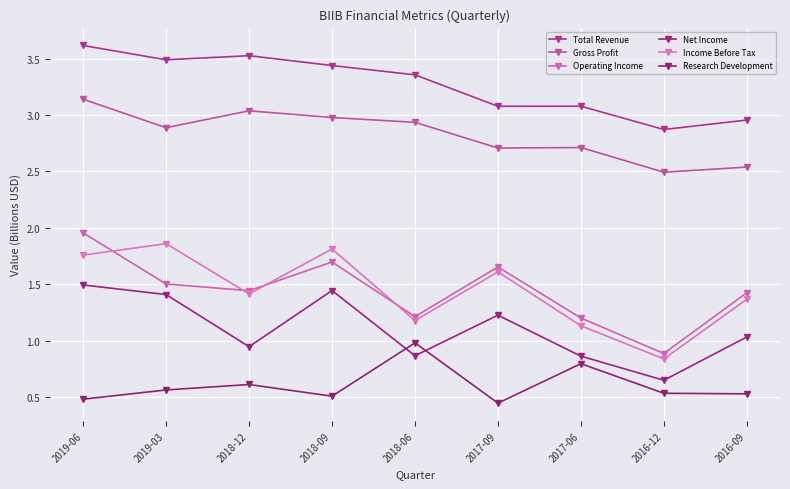

How many lines are shown in the chart?

6